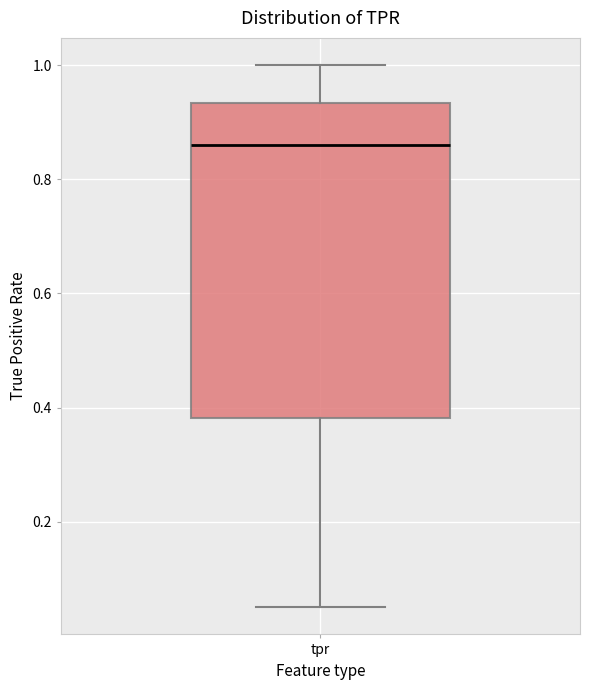

Transcribe this box plot: give where the median line is, the range the box spans, and where the two whiskers end, as read against the y-axis. The values are not printed on the chart, so give them approximately, as read against the axis.

median 0.86, box 0.38 to 0.94, whiskers 0.06 to 1.00